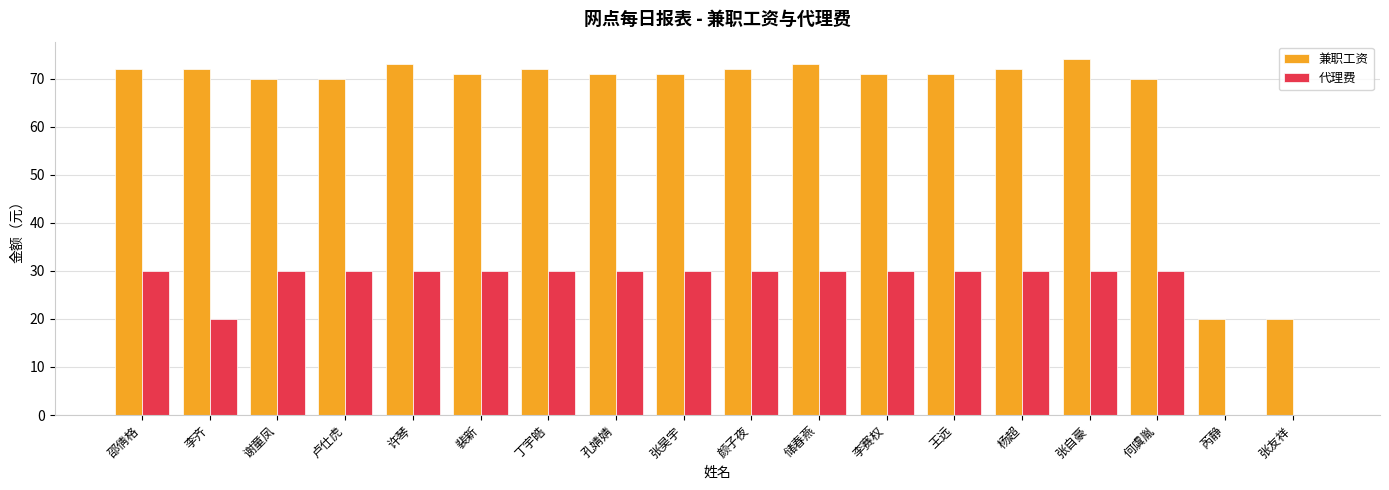

The 兼职工资 series shows 71 at 孔婧婧. True or false?

True